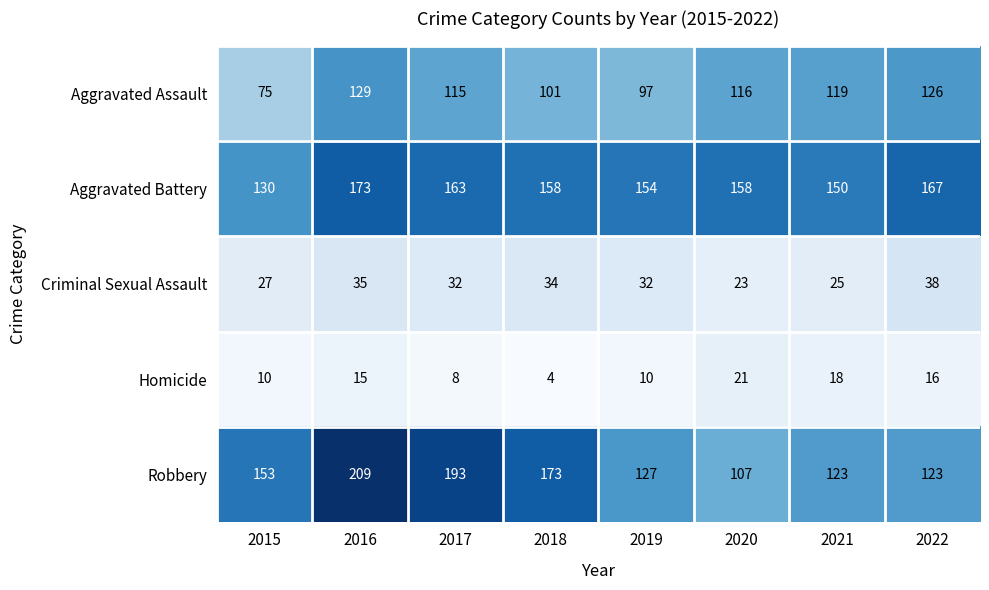

Is it true that Criminal Sexual Assault equals 49 at 2019?

False